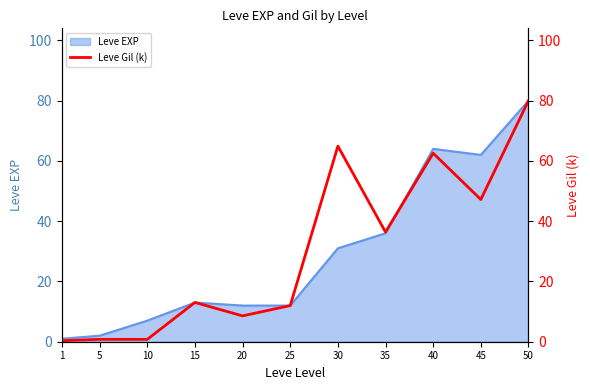

What is the difference between the values at 40 and 5?

61.8